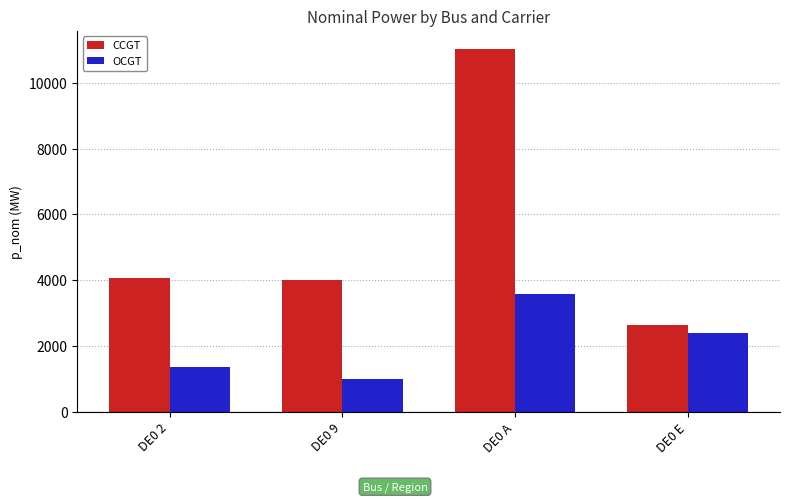

Is the value of OCGT at DE0 A greater than the value of CCGT at DE0 9?

No